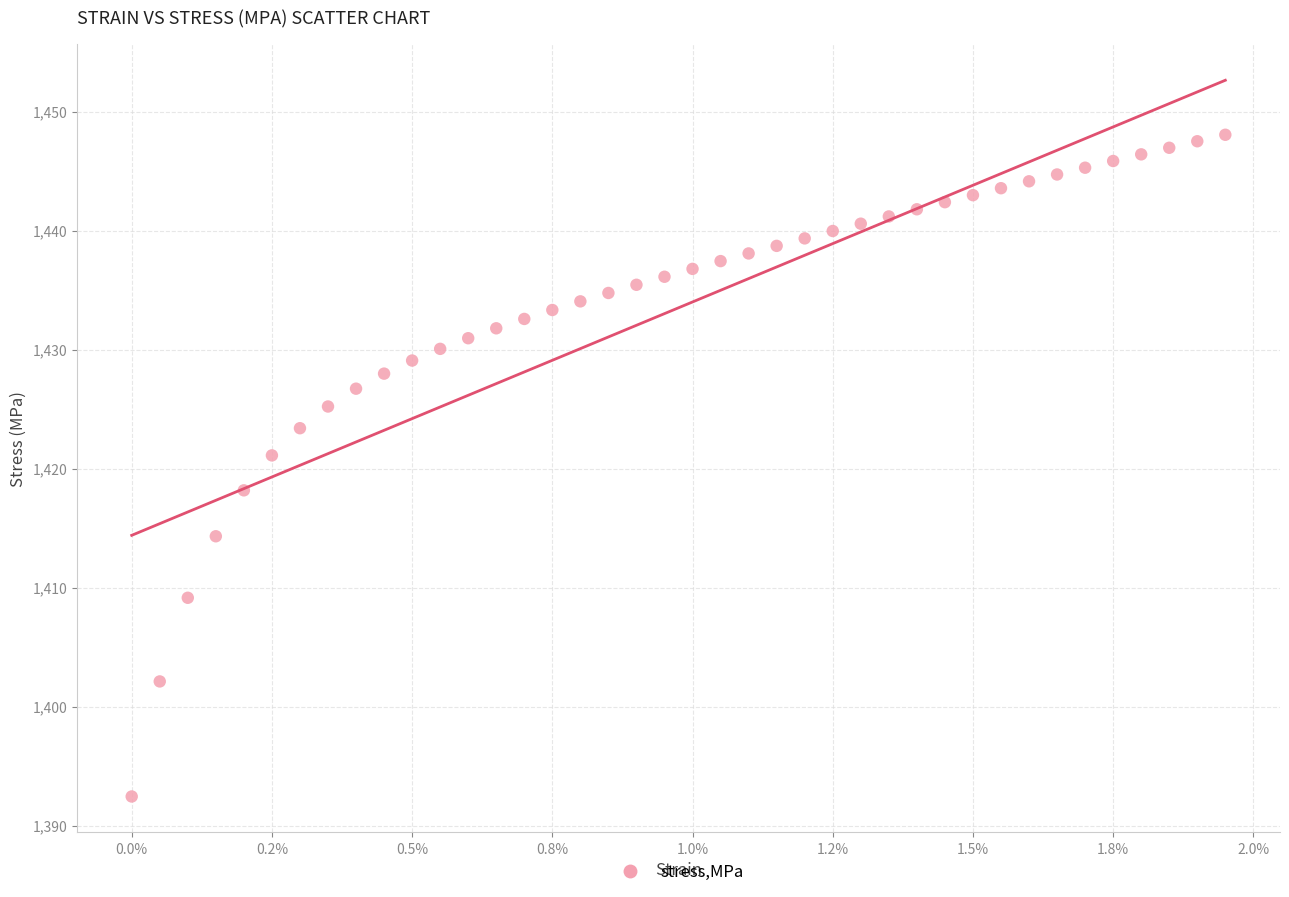

What Y value in the scatter plot is closest to 1420?

1421.1